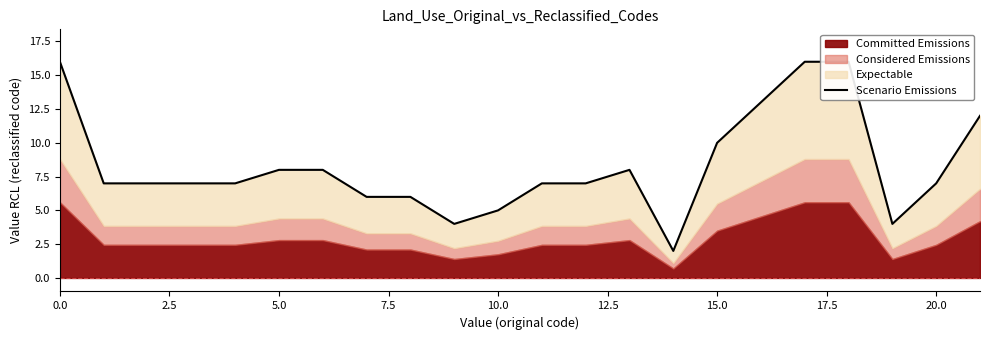

The chart shows a value of 8 at 17. True or false?

False